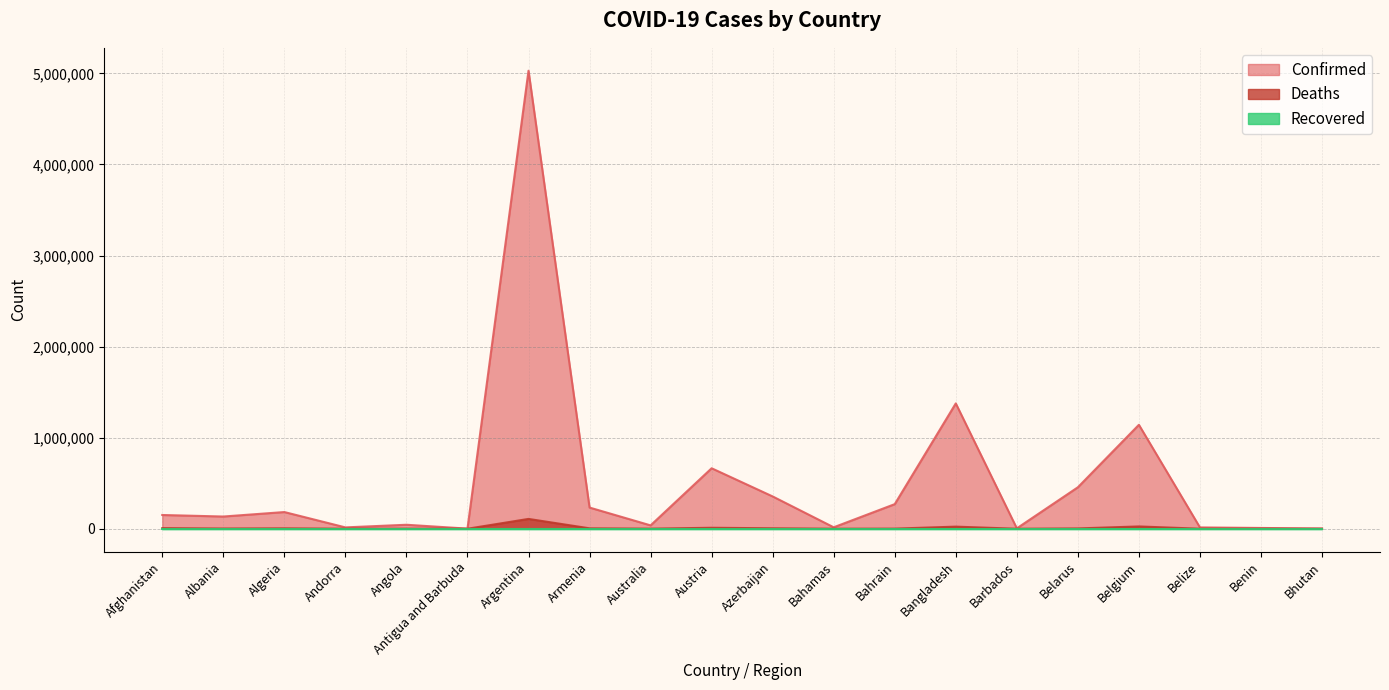

What is the label of the 2nd point from the left?

Albania